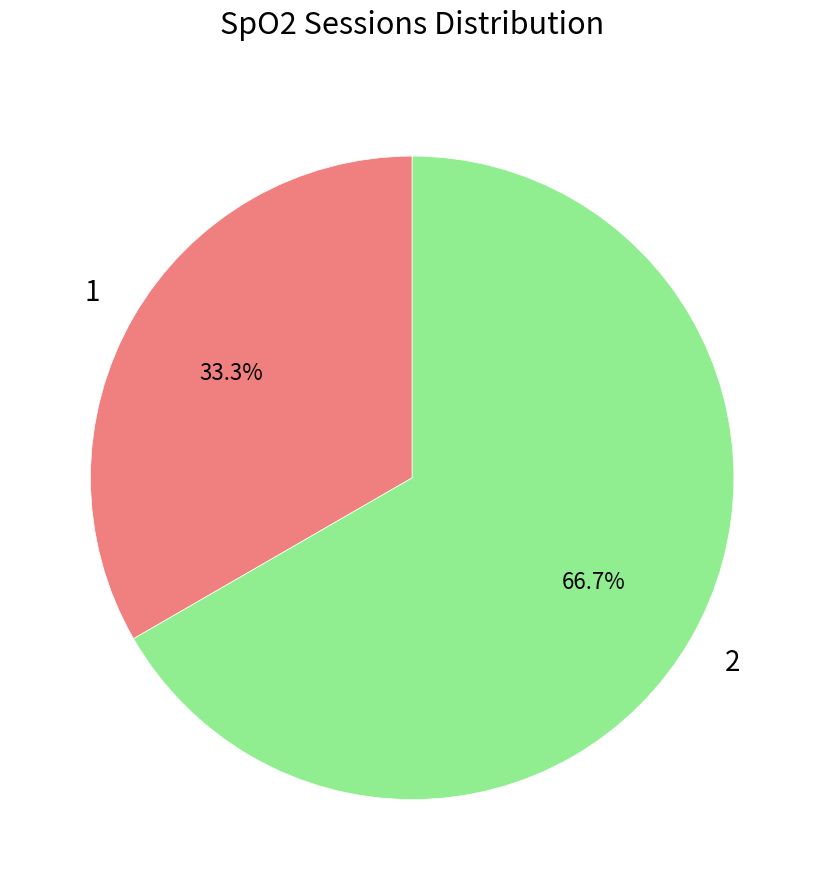

Is there any slice that represents more than half of the pie?

Yes